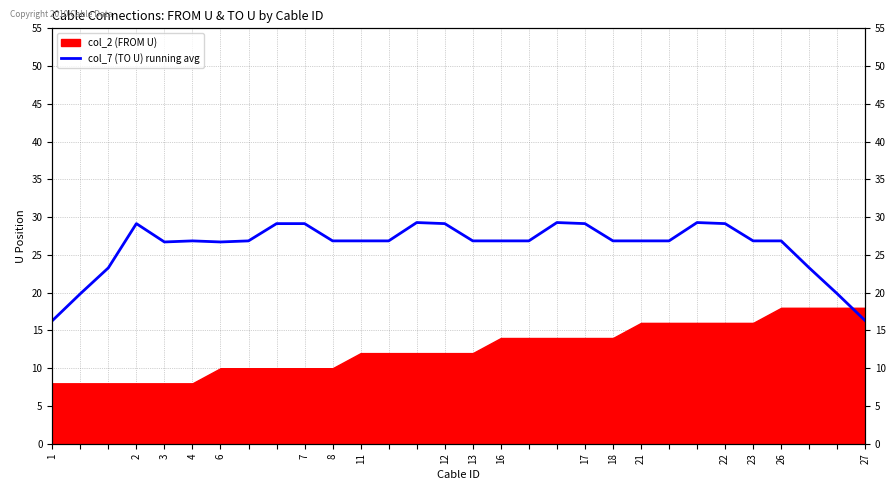

At which category does the data reach its first local valley?

3